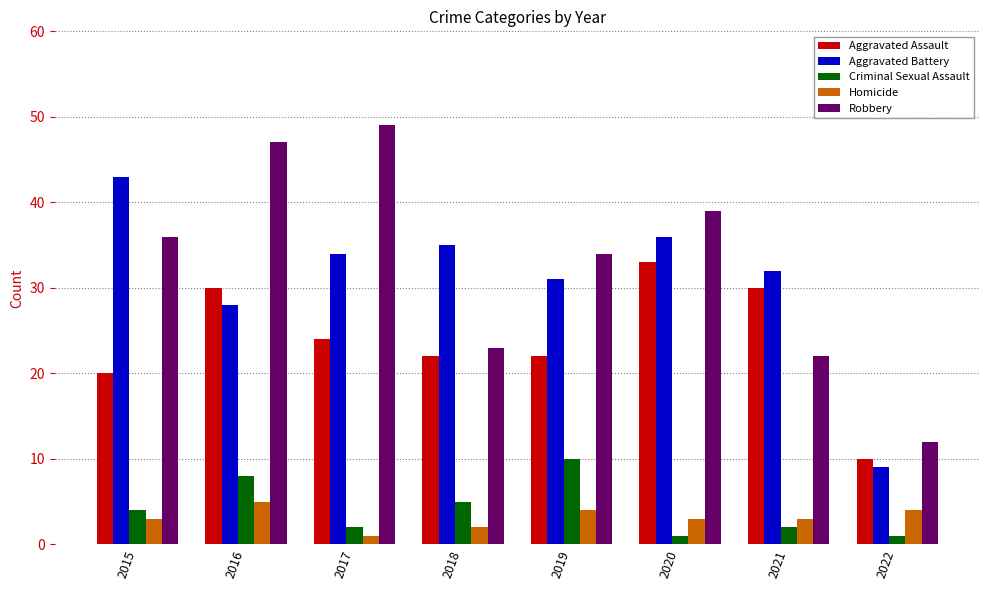

What is the difference between the Aggravated Battery values at 2018 and 2015?

8